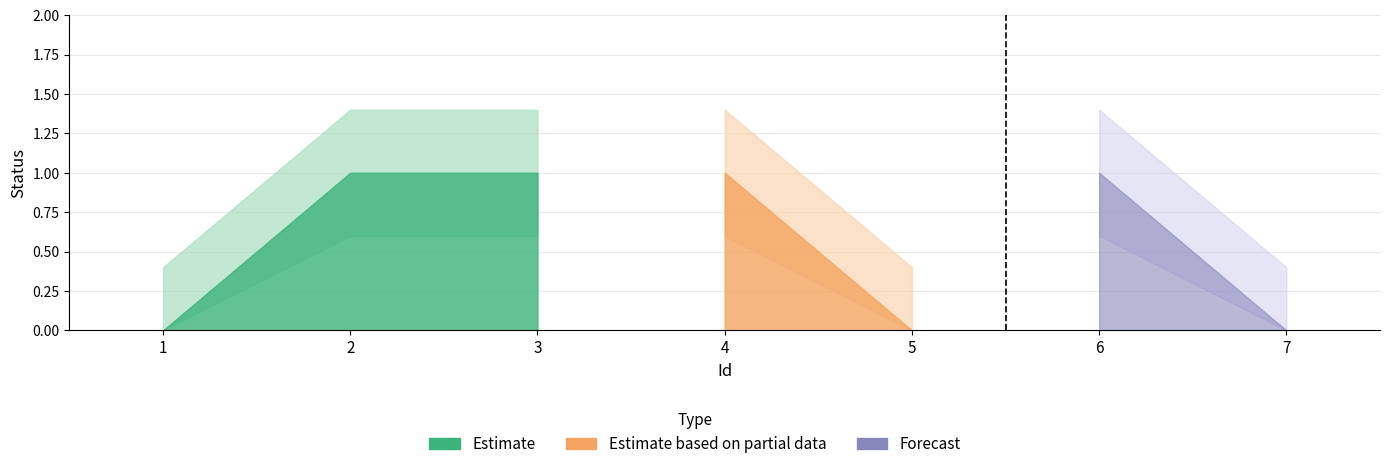

Read the Status_lower value at 6.

0.6